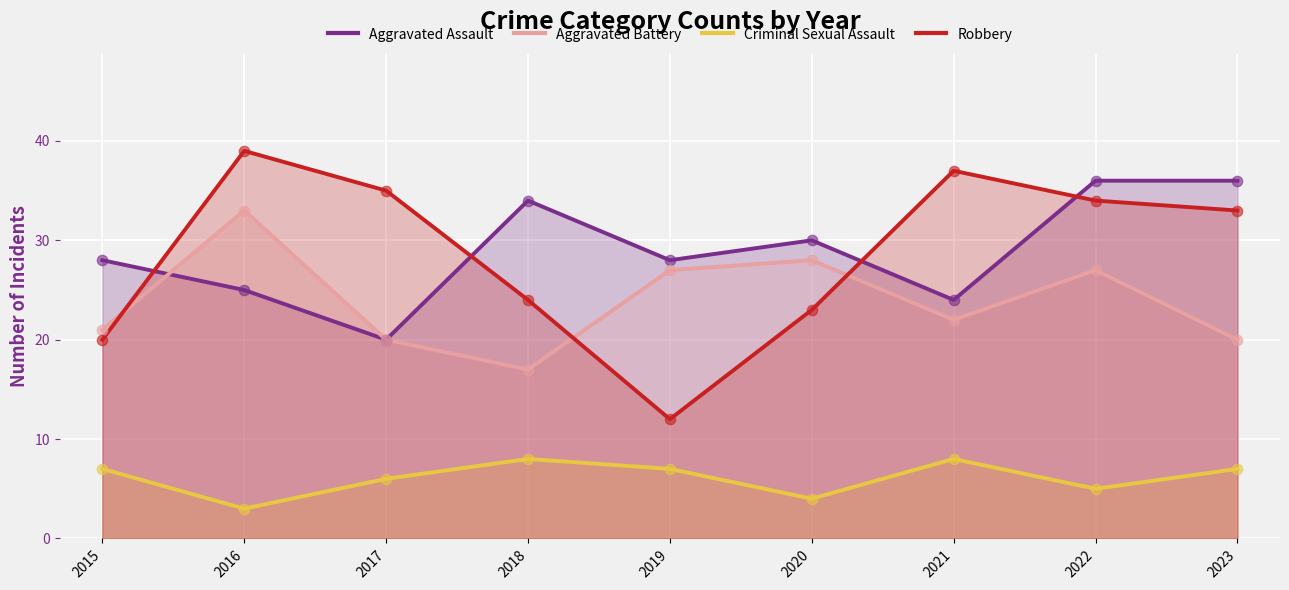

At which category is the sum across all series the highest?

2022